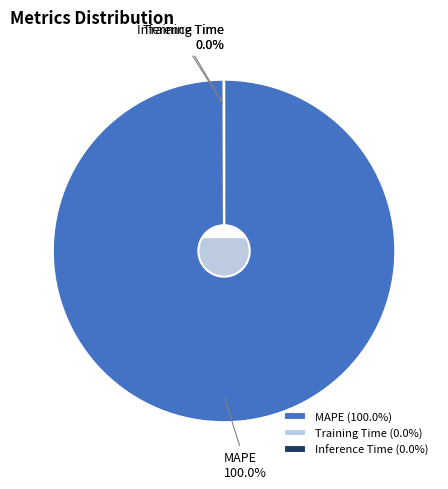

How many slices are in this pie chart?

3